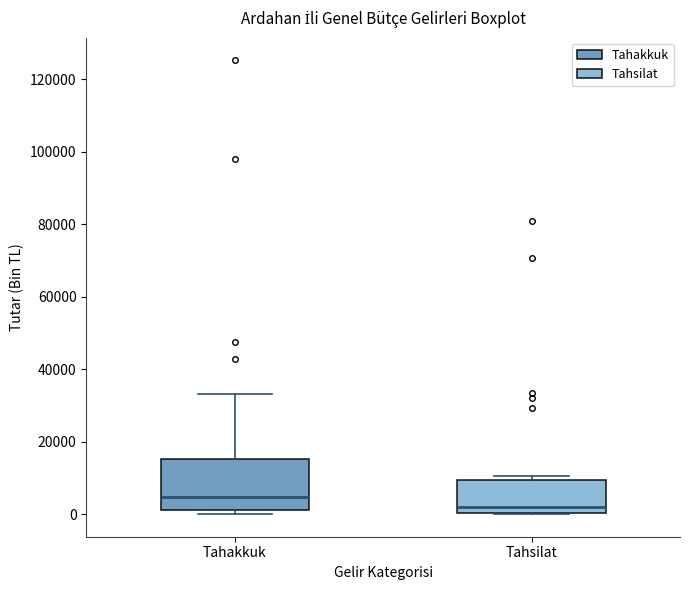

Comparing the boxes themselves (not the whiskers), which one is the tallest?

Tahakkuk